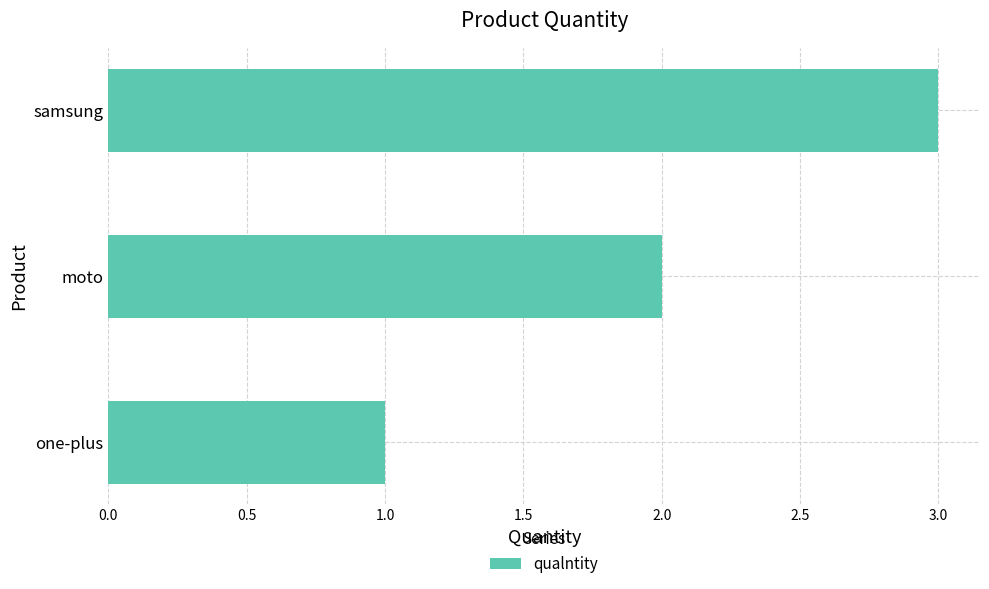

What is the average value?

2